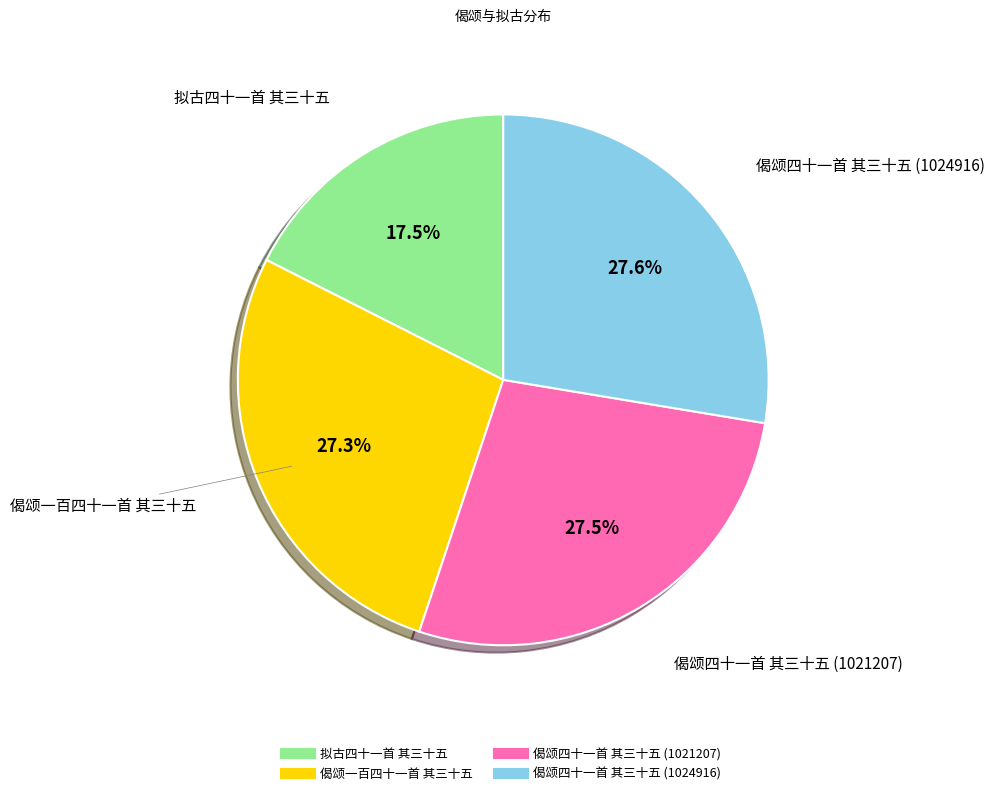

Is there a majority slice in this chart?

No